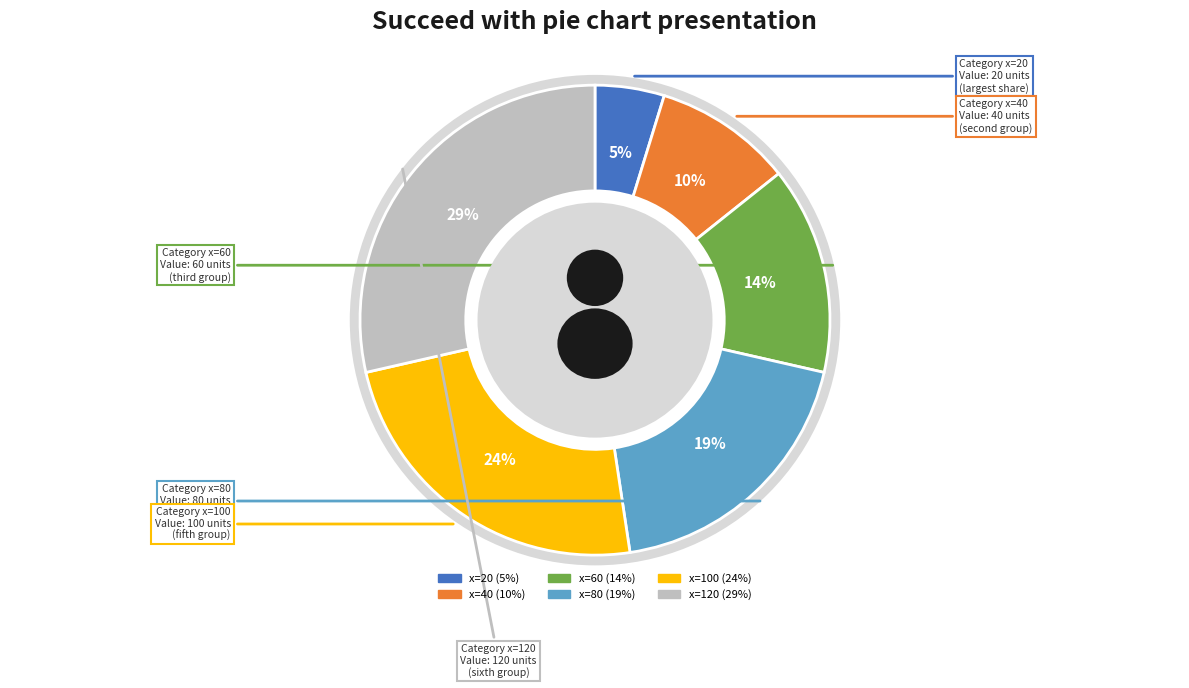

Is x=40 the majority of the pie?

No